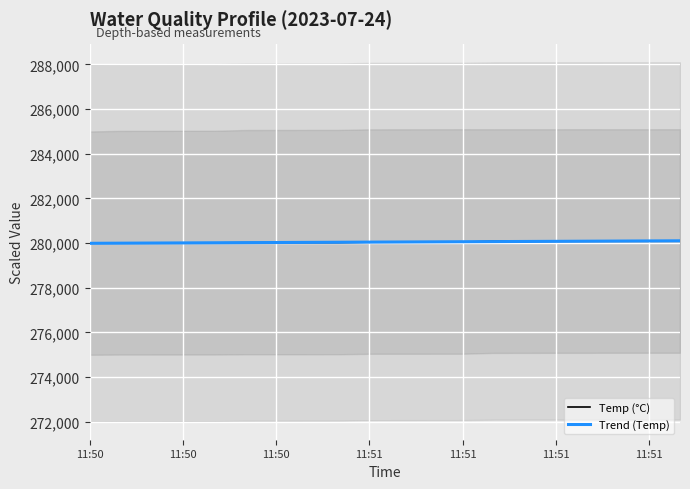

How many times do Temp (°C) and Trend (Temp) cross each other?

3